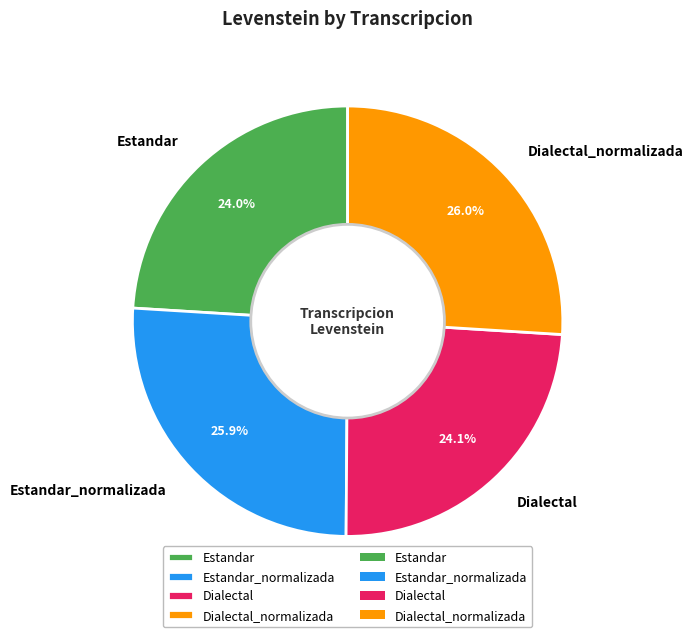

To the nearest percent, what is the difference between the largest and smallest slice percentages?

2%